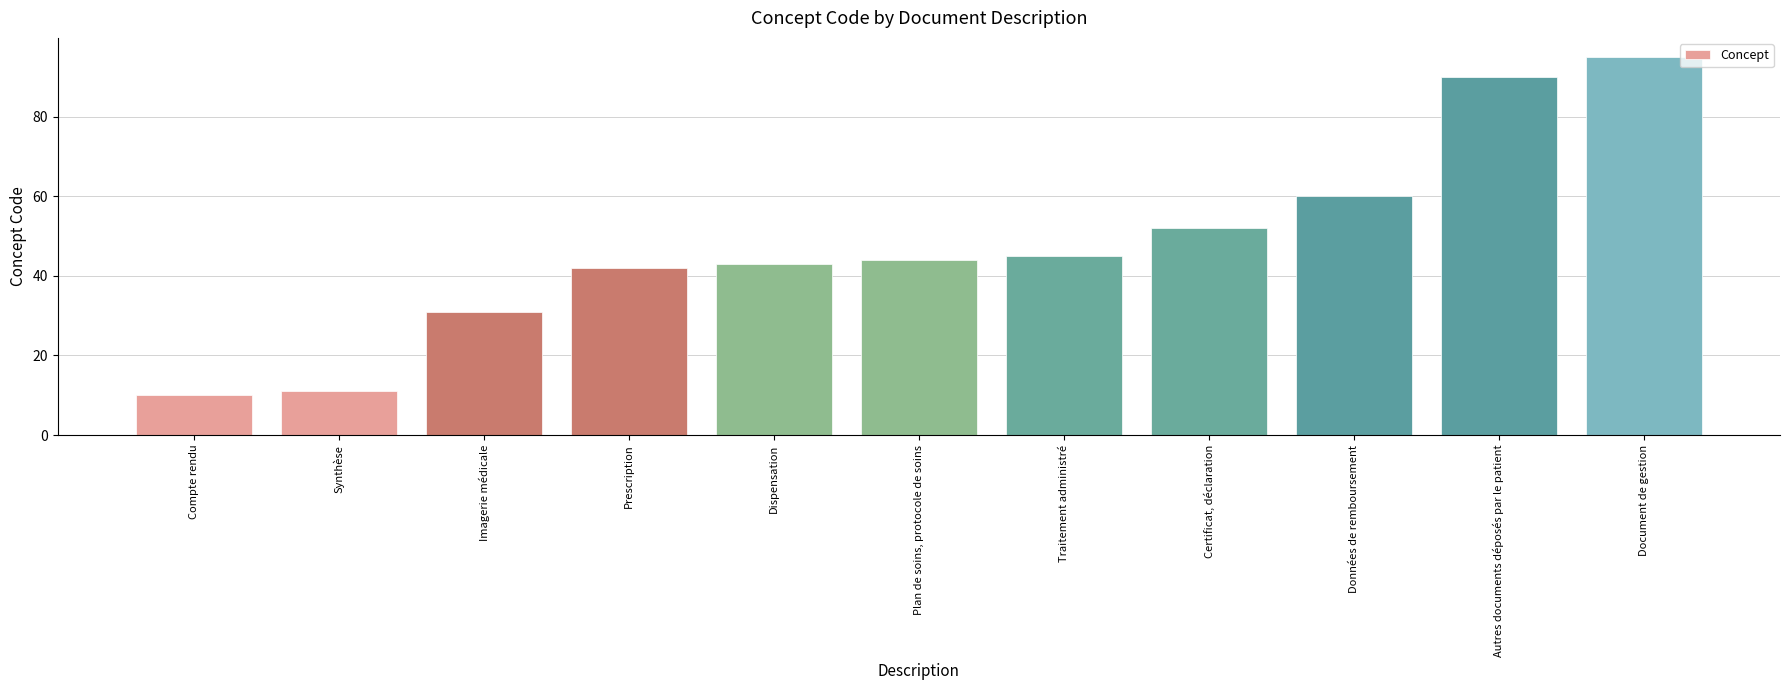

What is the approximate value at Compte rendu?

10